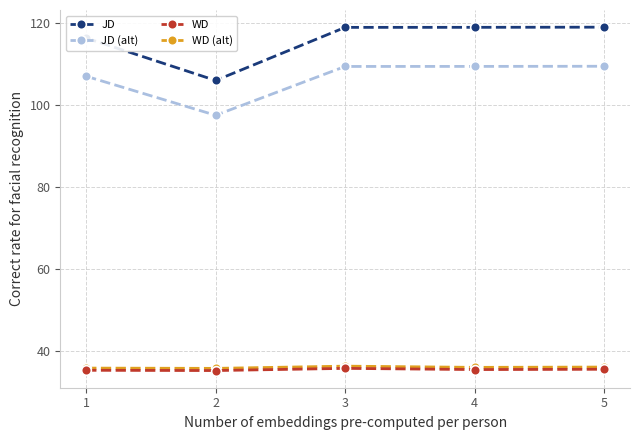

What is the difference between the maximum and minimum values in the WD (alt) series?

0.5